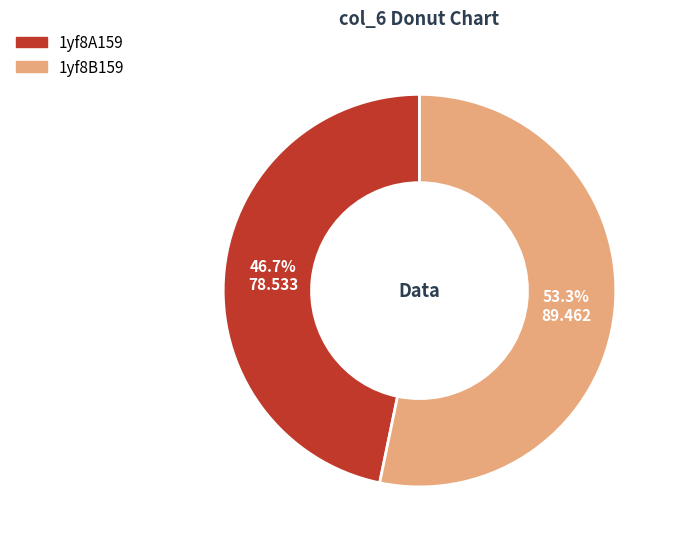

The 1yf8A159 slice represents 47% of the pie. True or false?

True